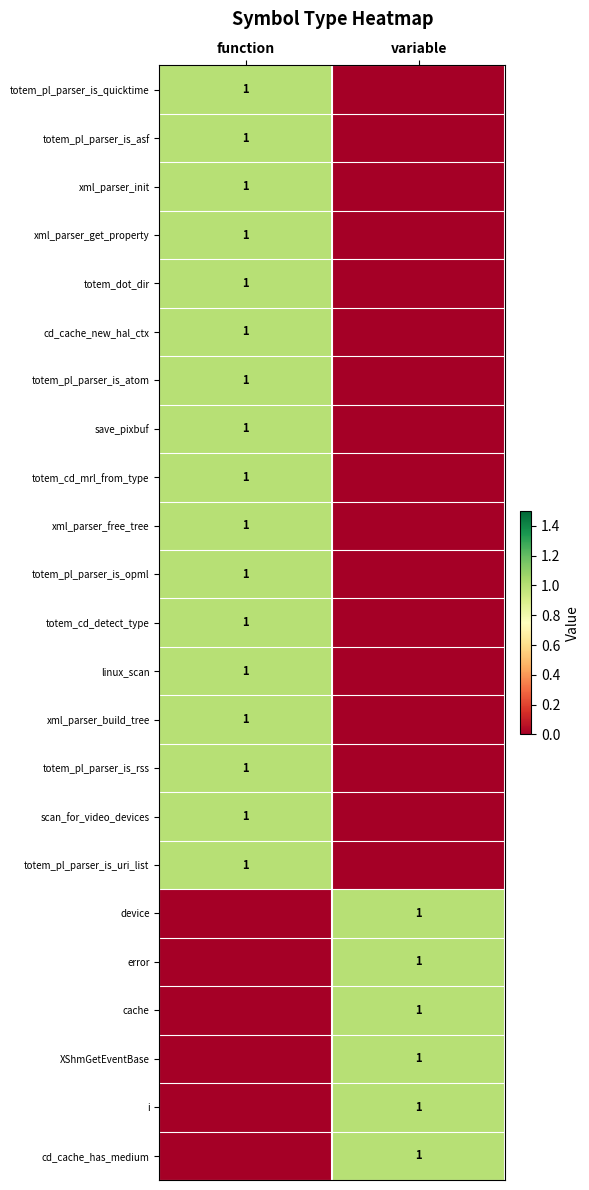

Is it true that cd_cache_new_hal_ctx equals 1 at function?

True